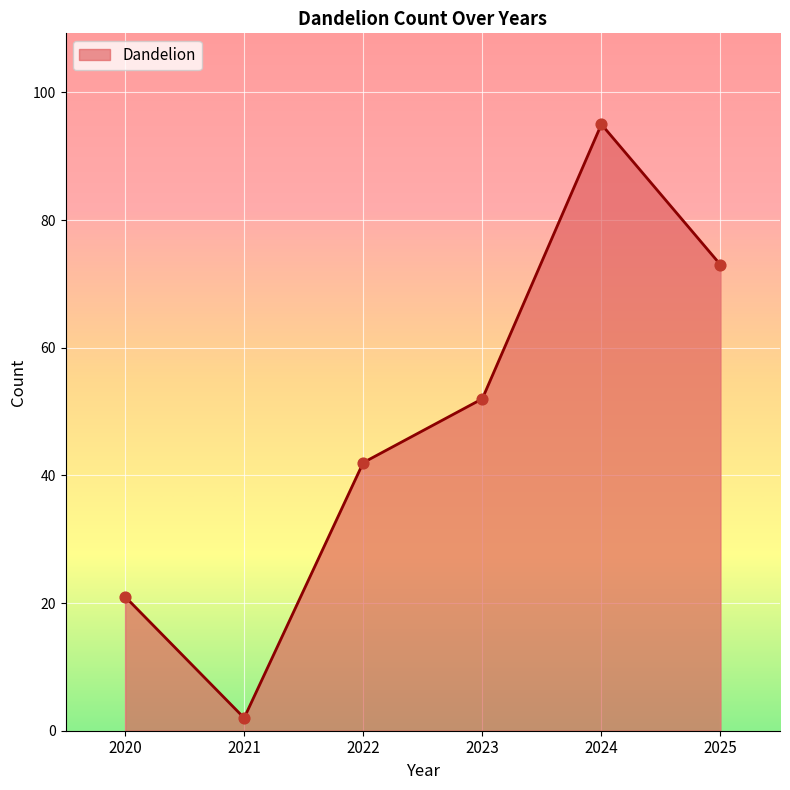

What is the change in value from 2020 to 2024?

+74